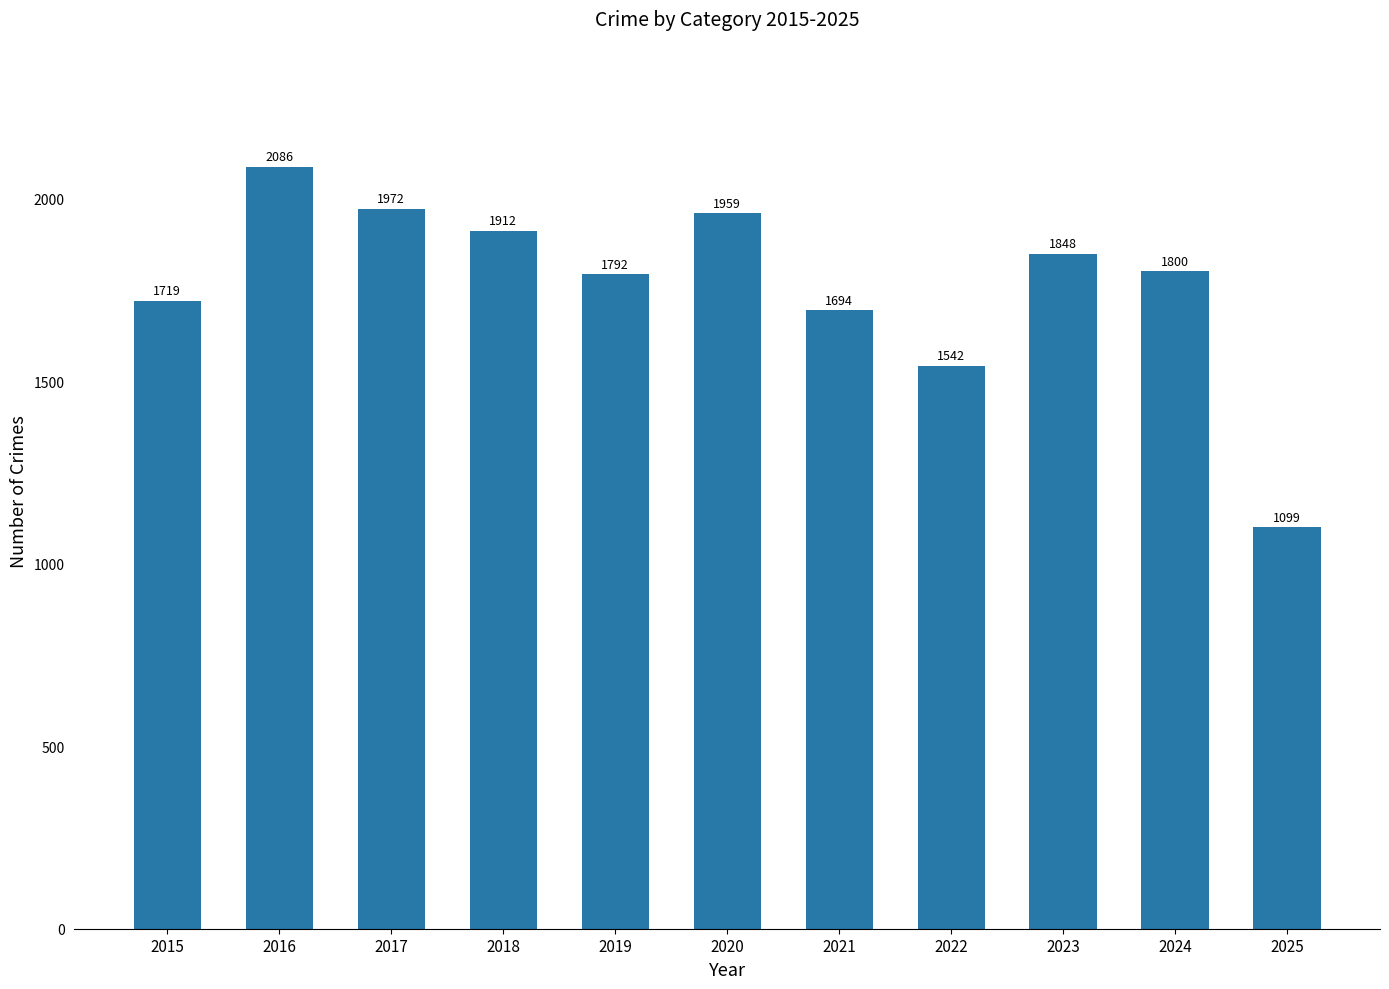

List the labels in order of value, largest first.

2016, 2017, 2020, 2018, 2023, 2024, 2019, 2015, 2021, 2022, 2025